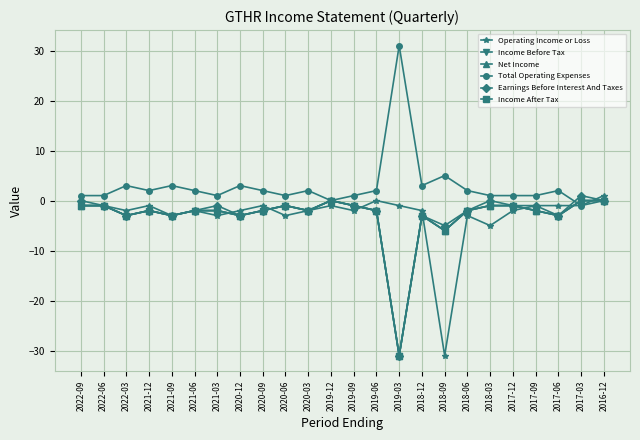

True or false: Income Before Tax has a value of 0 at 2020-06.

False